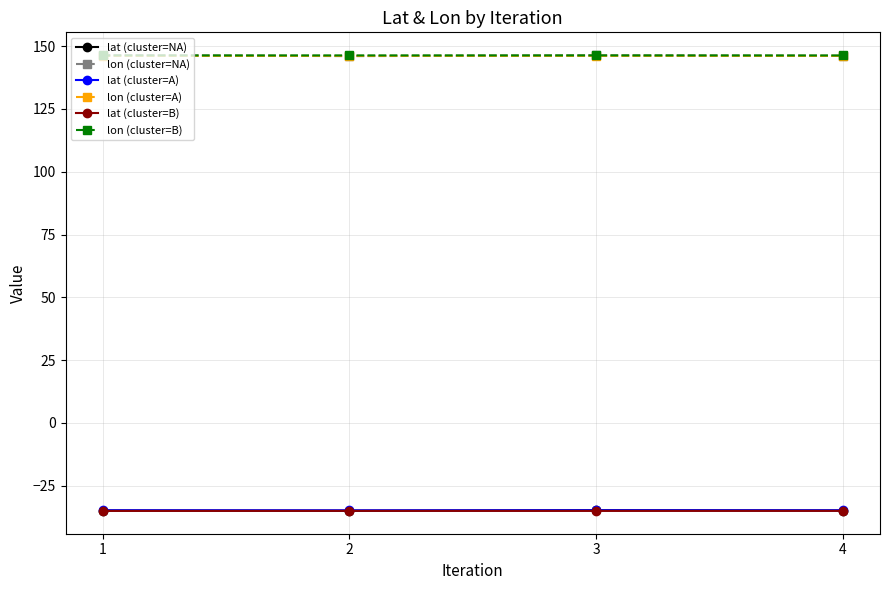

At how many categories does at least one series exceed 90?

4